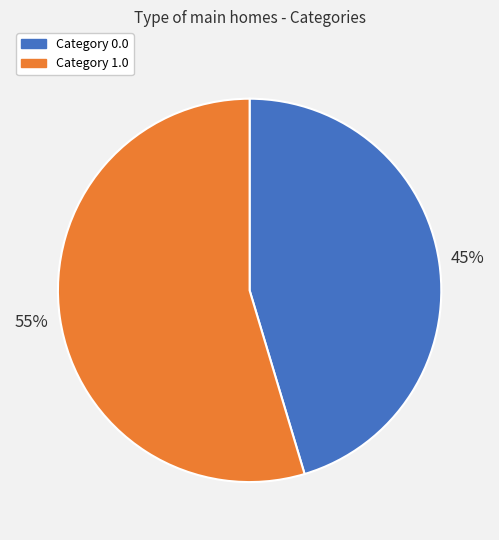

Between Category 0.0 and Category 1.0, which is larger?

Category 1.0